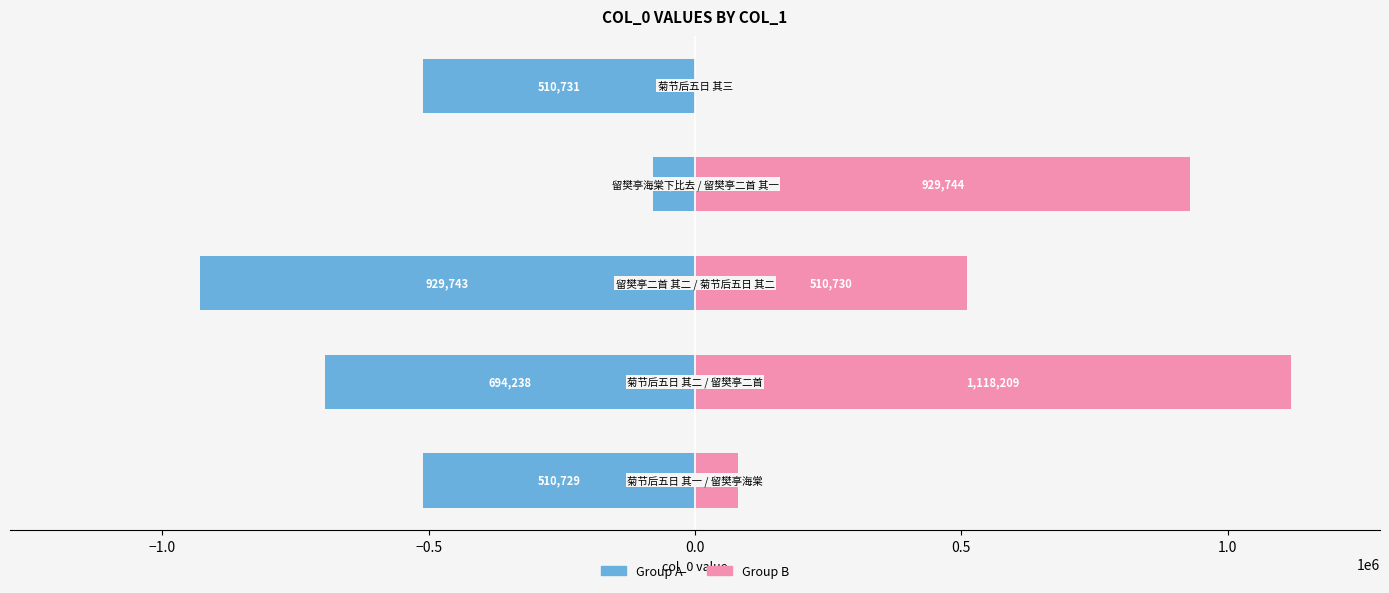

How many values in the Group A series are below -510731?

2